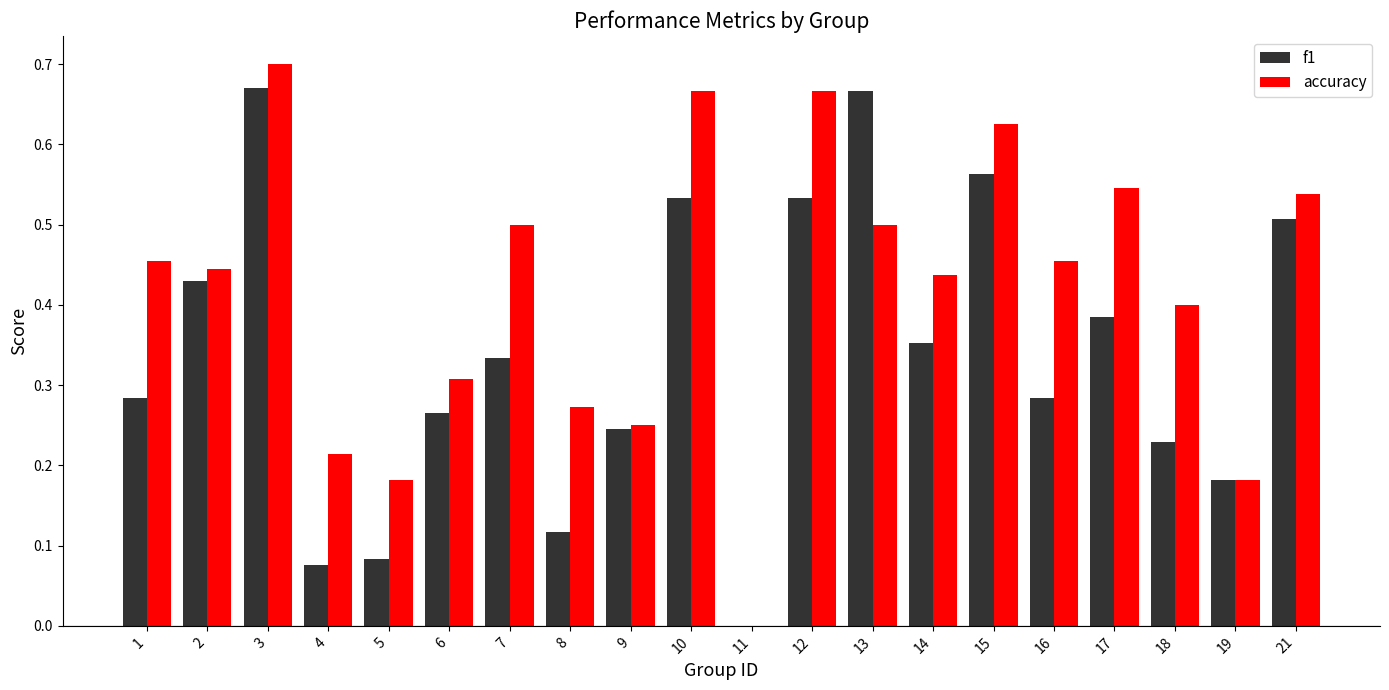

Where is accuracy nearest to the value 0?

11